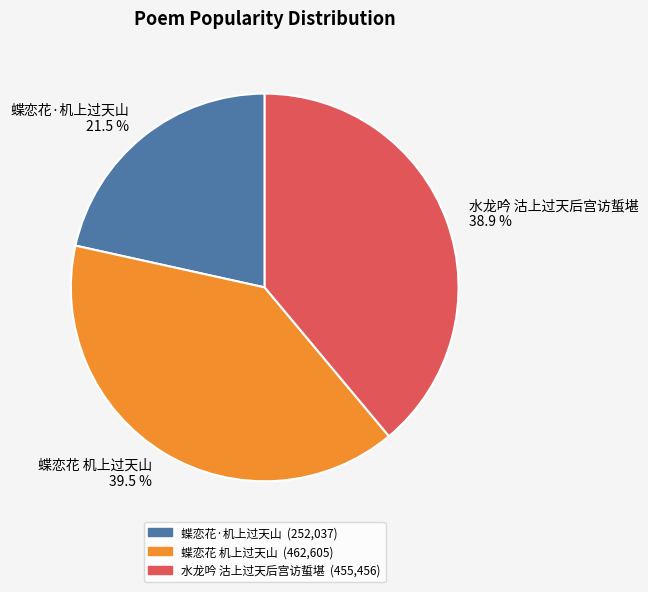

Approximately how many times larger is the value at 蝶恋花·机上过天山 compared to 蝶恋花 机上过天山?

0.5